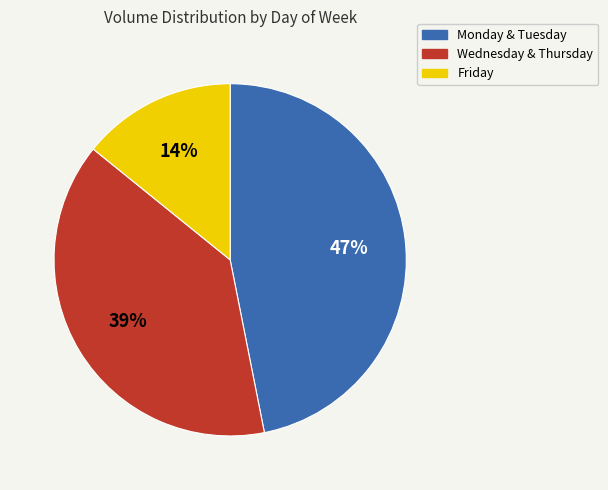

To the nearest percent, what is the difference between the largest and smallest slice percentages?

33%